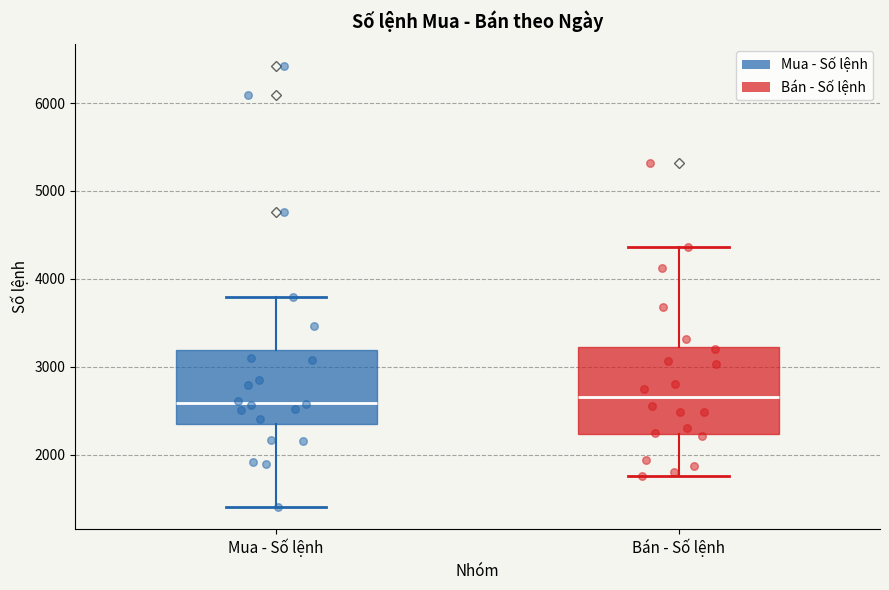

Comparing the boxes themselves (not the whiskers), which one is the tallest?

Bán - Số lệnh